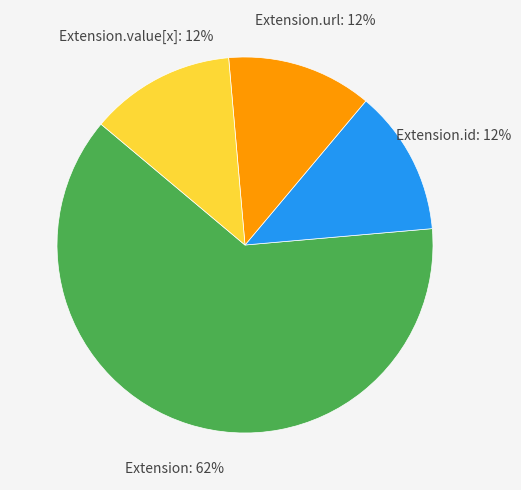

Is there a majority slice in this chart?

Yes